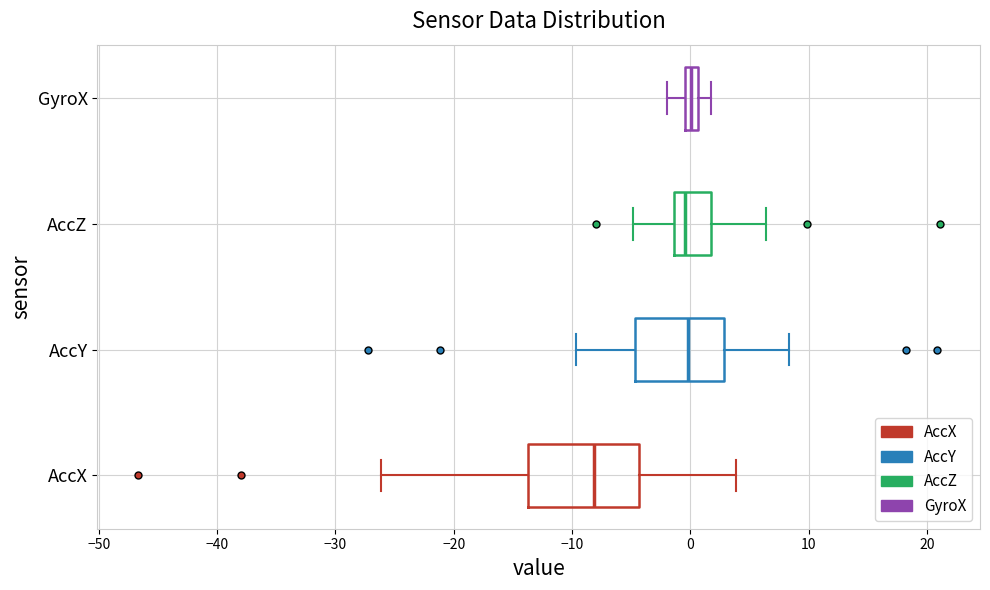

Where does the left whisker of the box for AccZ end on the x-axis? The values are not printed on the chart, so give them approximately, as read against the axis.

-5